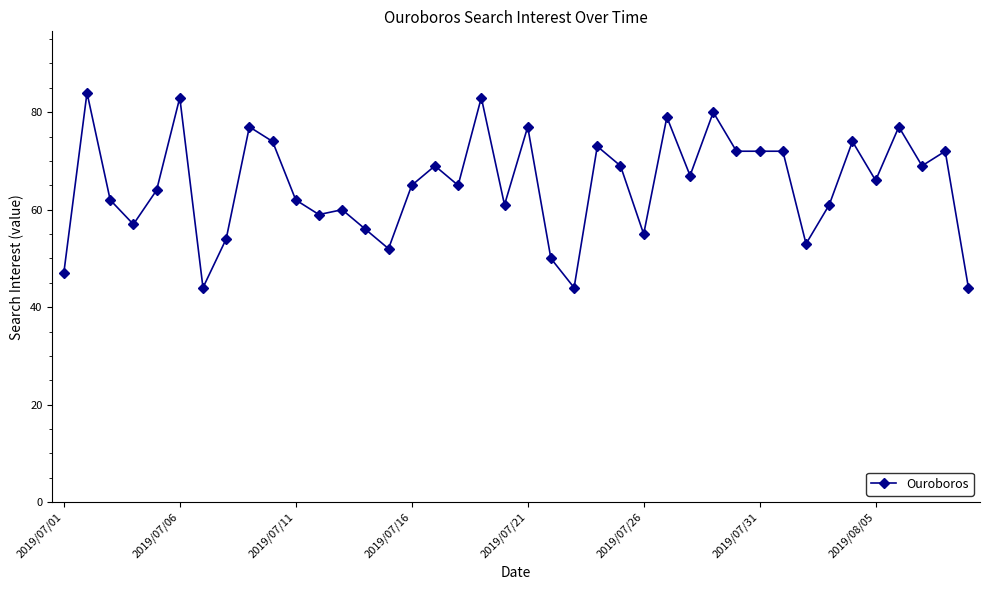

What is the smallest value displayed?

44